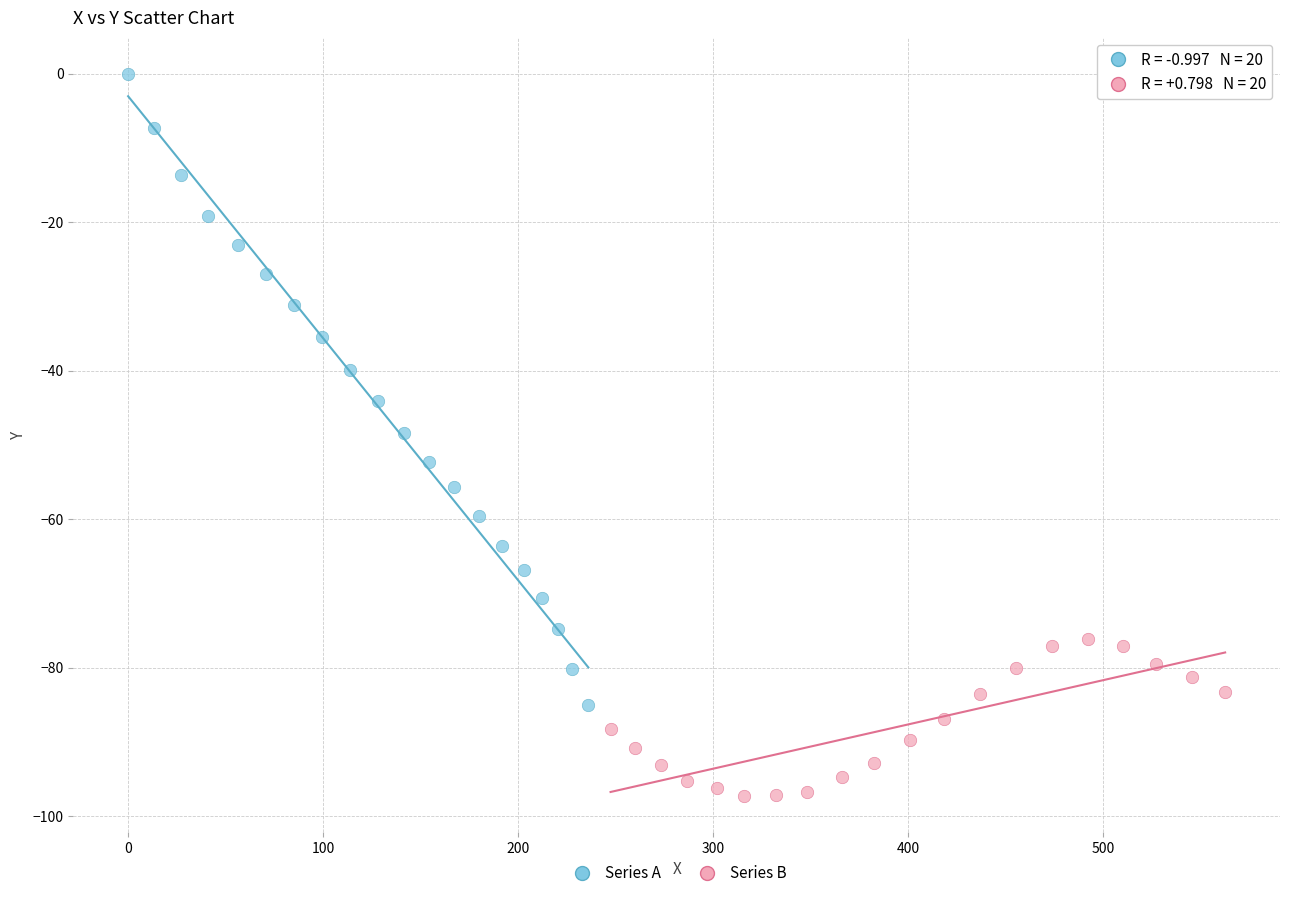

Which series contains the highest Y value?

Series A